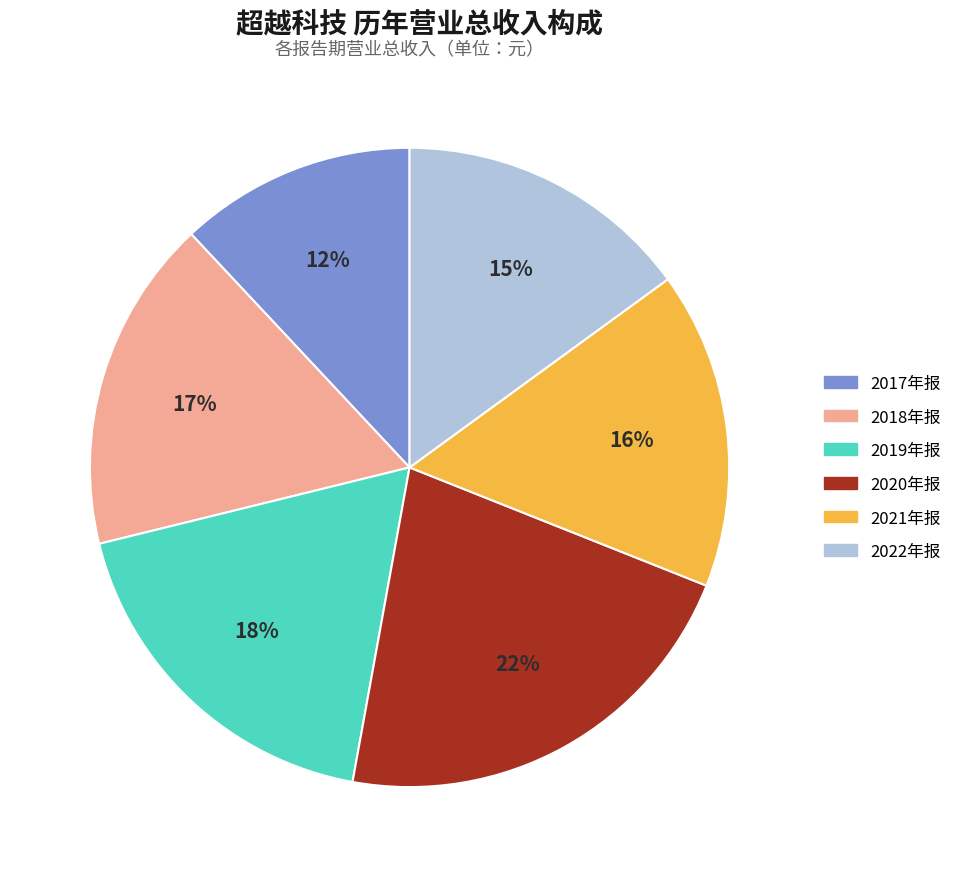

What is the ratio of the value at 2020年报 to the value at 2017年报?

1.8